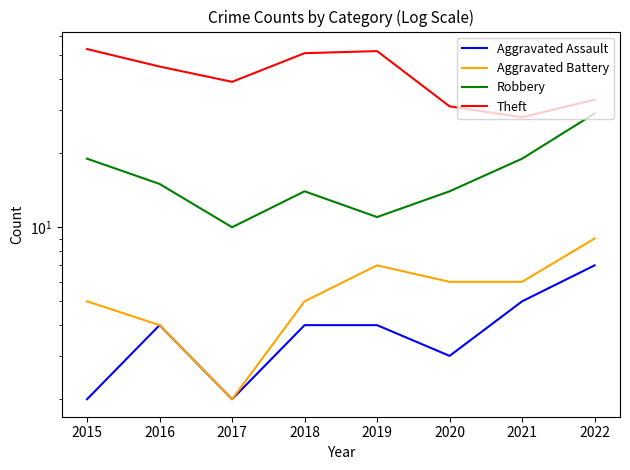

What is the highest value of the Theft series?

53